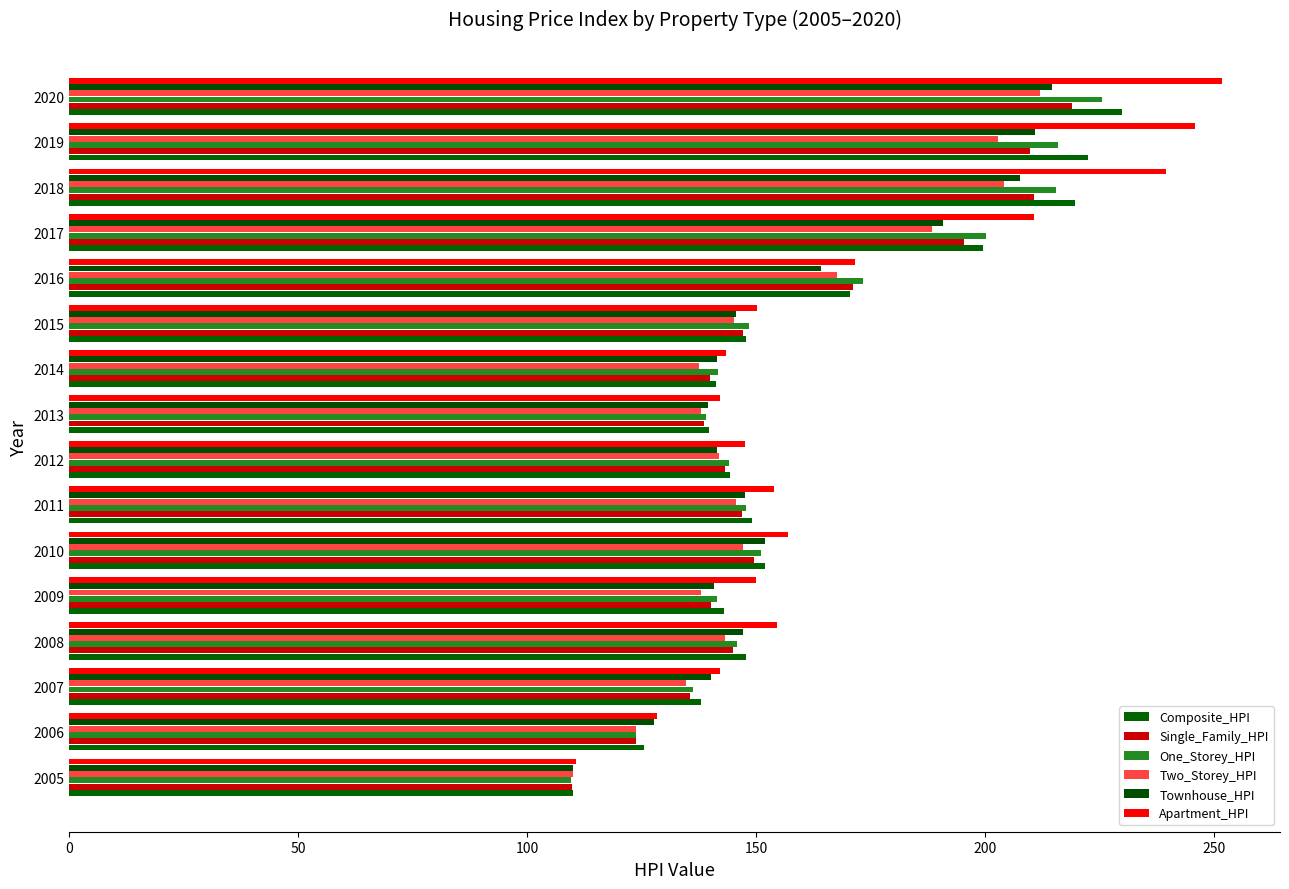

Count the number of data series in this chart.

6